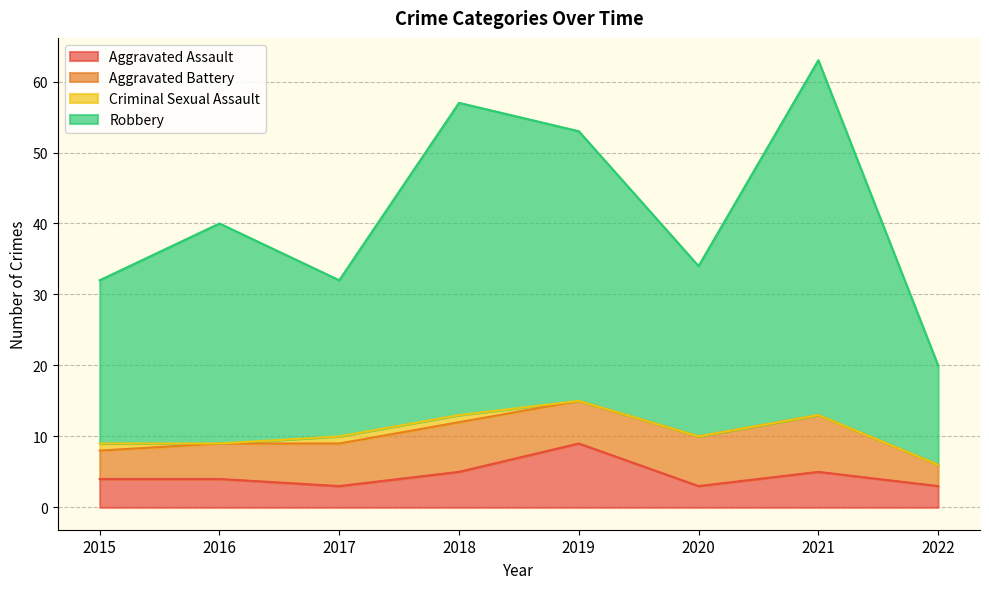

True or false: Robbery and Aggravated Assault cross at least once.

False